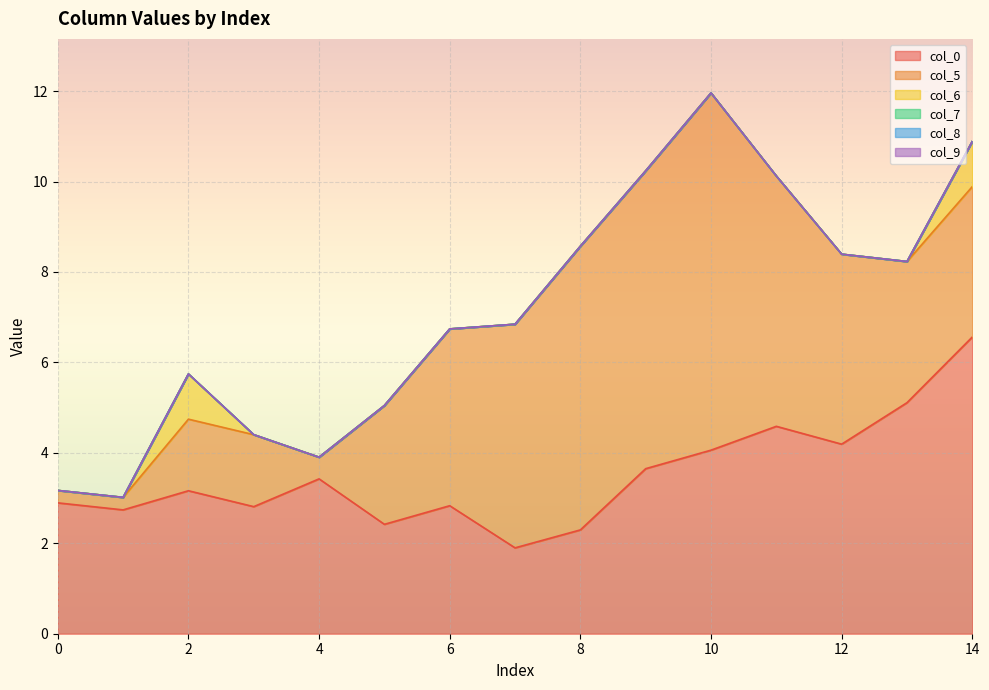

What is the average value of the col_6 series?

0.1